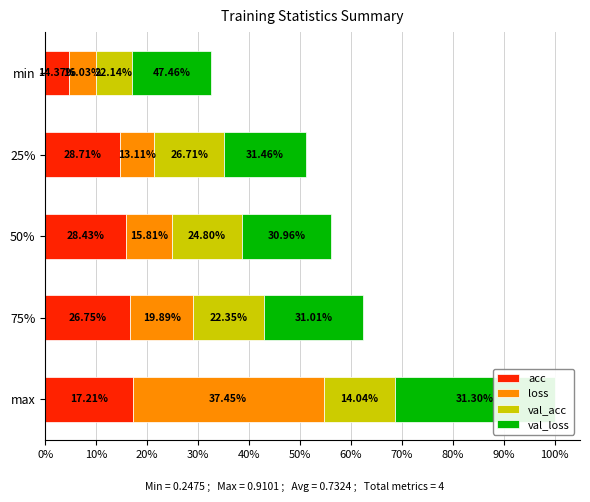

What are all the series names shown in the legend?

acc, loss, val_acc, val_loss